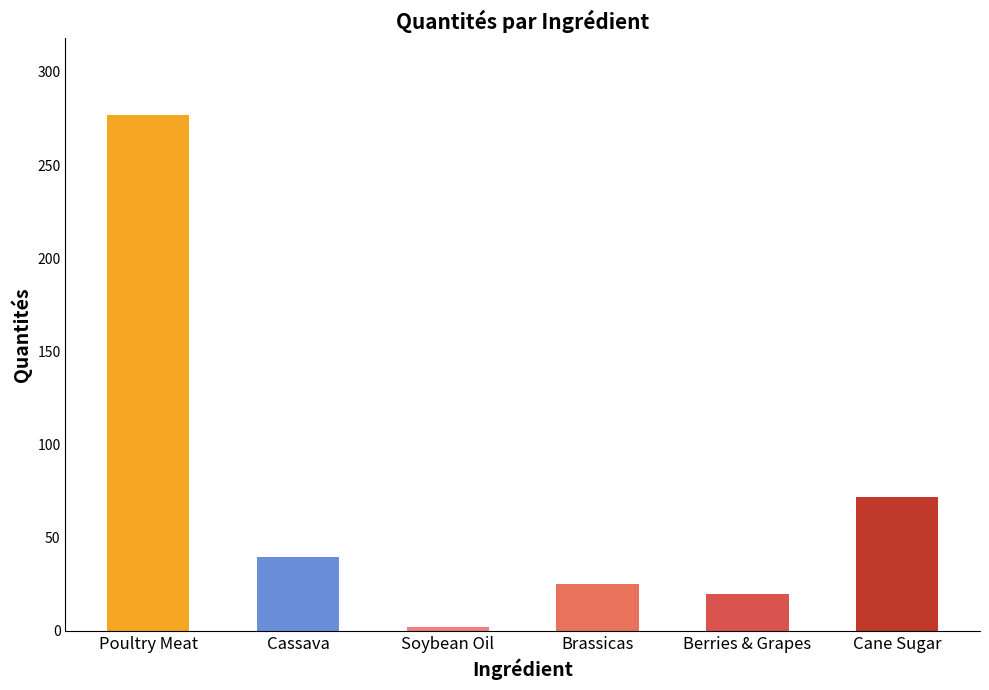

How many values are below 39?

3